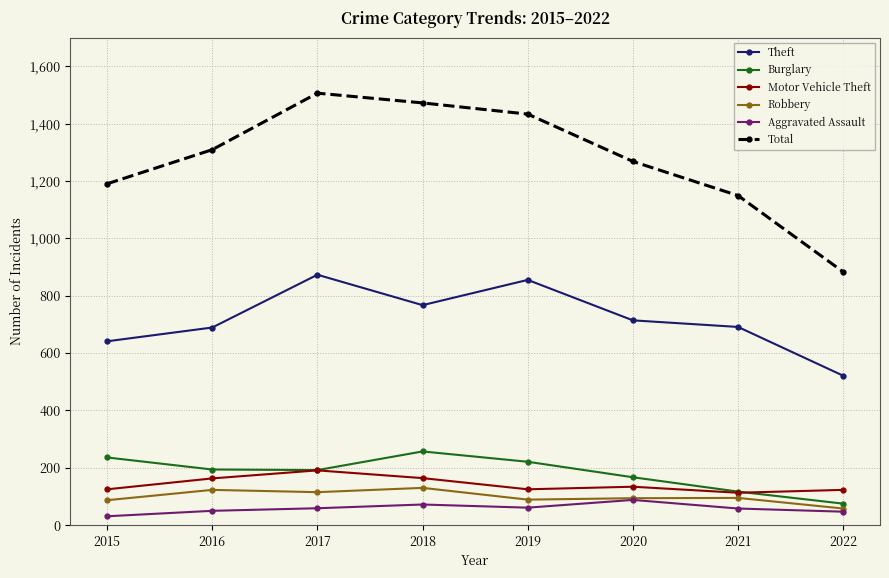

Rank the series by their maximum value, from highest to lowest.

Total, Theft, Burglary, Motor Vehicle Theft, Robbery, Aggravated Assault